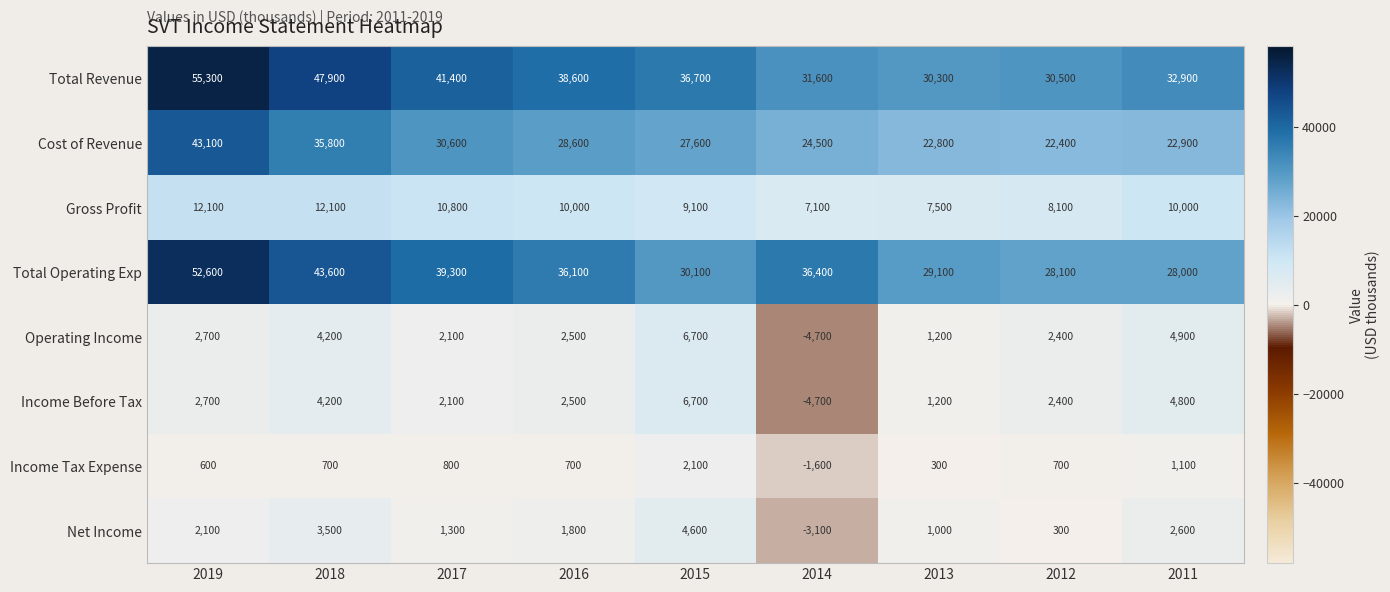

Which series has the largest total across all categories?

Total Revenue